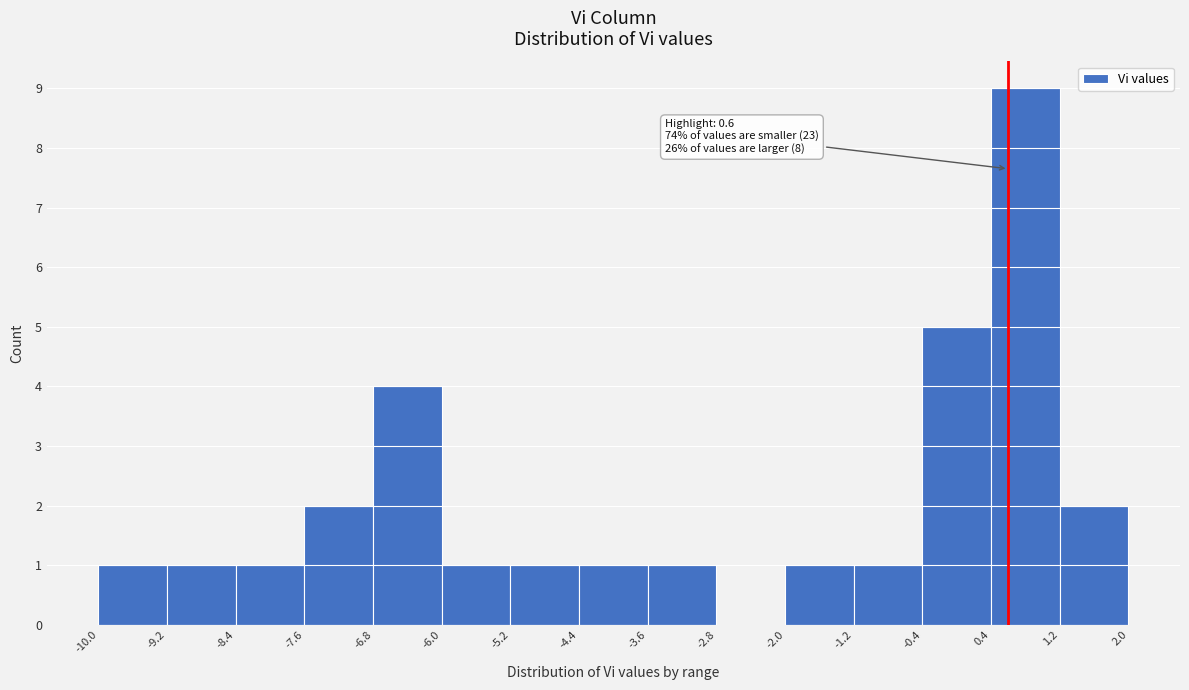

Over which range of the x-axis is the bar tallest?

0.4 to 1.2